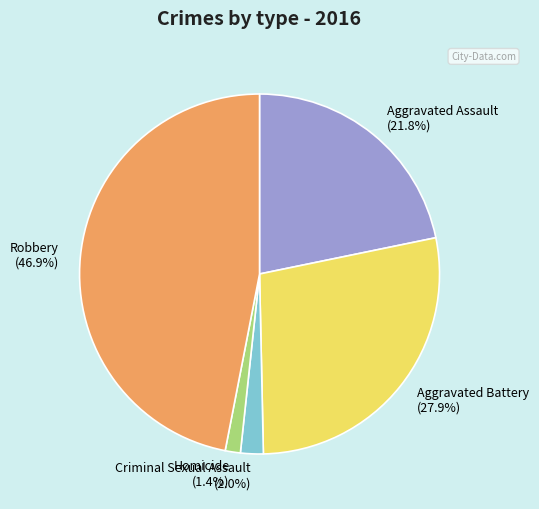

What percentage is the Aggravated Battery slice, to the nearest percent?

28%